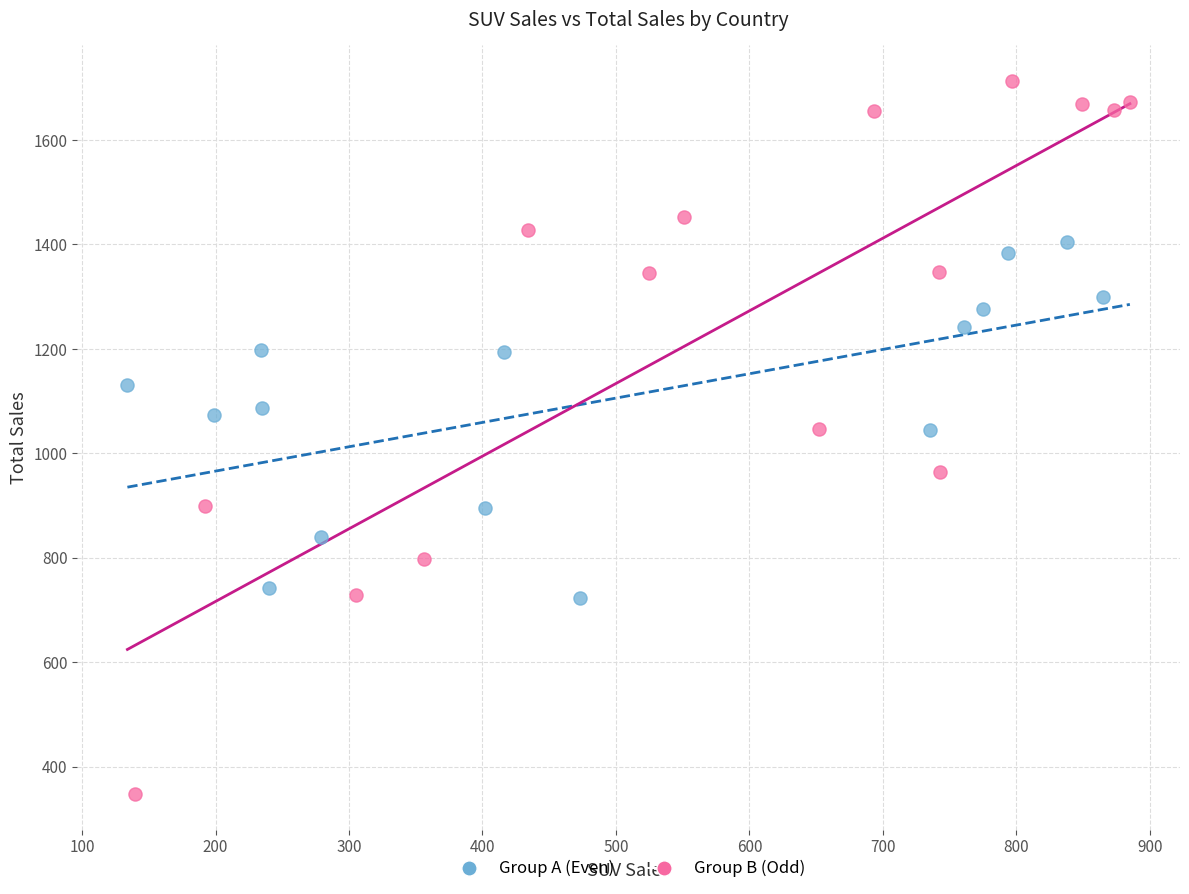

Which series reaches the minimum Y coordinate?

Group B (Odd)